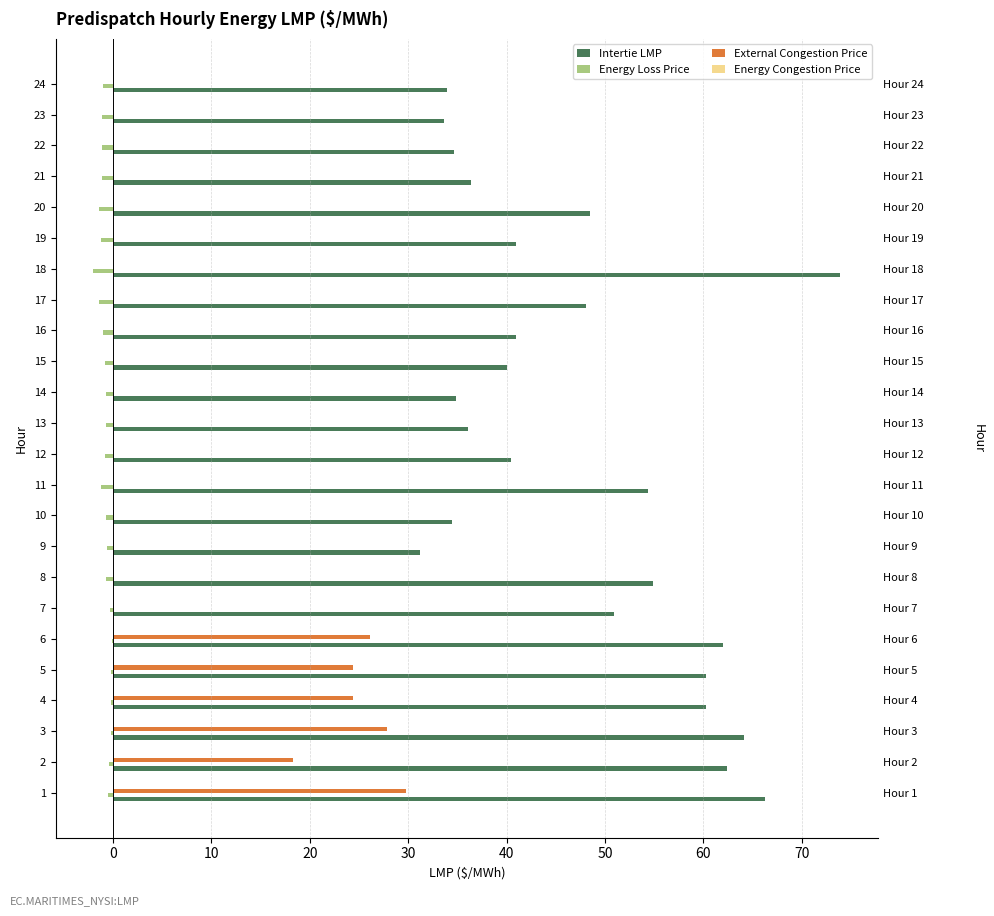

How many categories are shown in the chart?

24